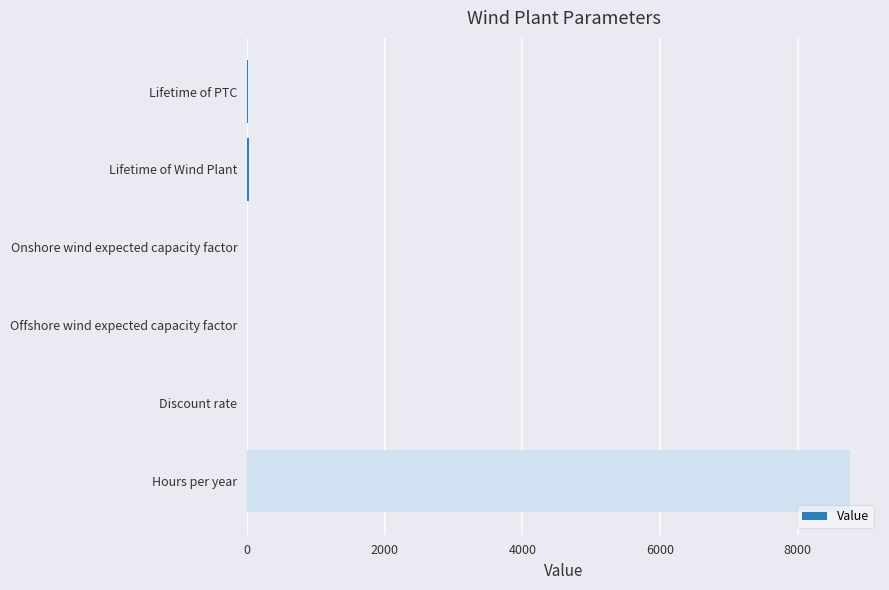

What is the sum of all values?

8800.9